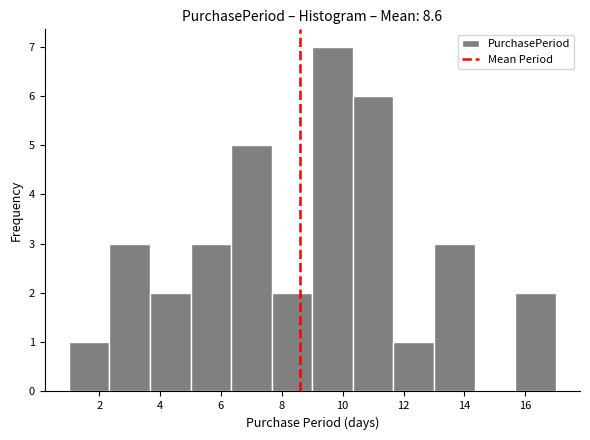

Reading left to right, transcribe this chart: for each bar, give the range it covers on the x-axis and its height. Neither the bar edges nor the heights are printed on the chart, so give them approximately, as read against the axes.

1.0 to 2.4: 1
2.4 to 3.6: 3
3.6 to 5.0: 2
5.0 to 6.4: 3
6.4 to 7.6: 5
7.6 to 9.0: 2
9.0 to 10.4: 7
10.4 to 11.6: 6
11.6 to 13.0: 1
13.0 to 14.4: 3
14.4 to 15.6: 0
15.6 to 17.0: 2